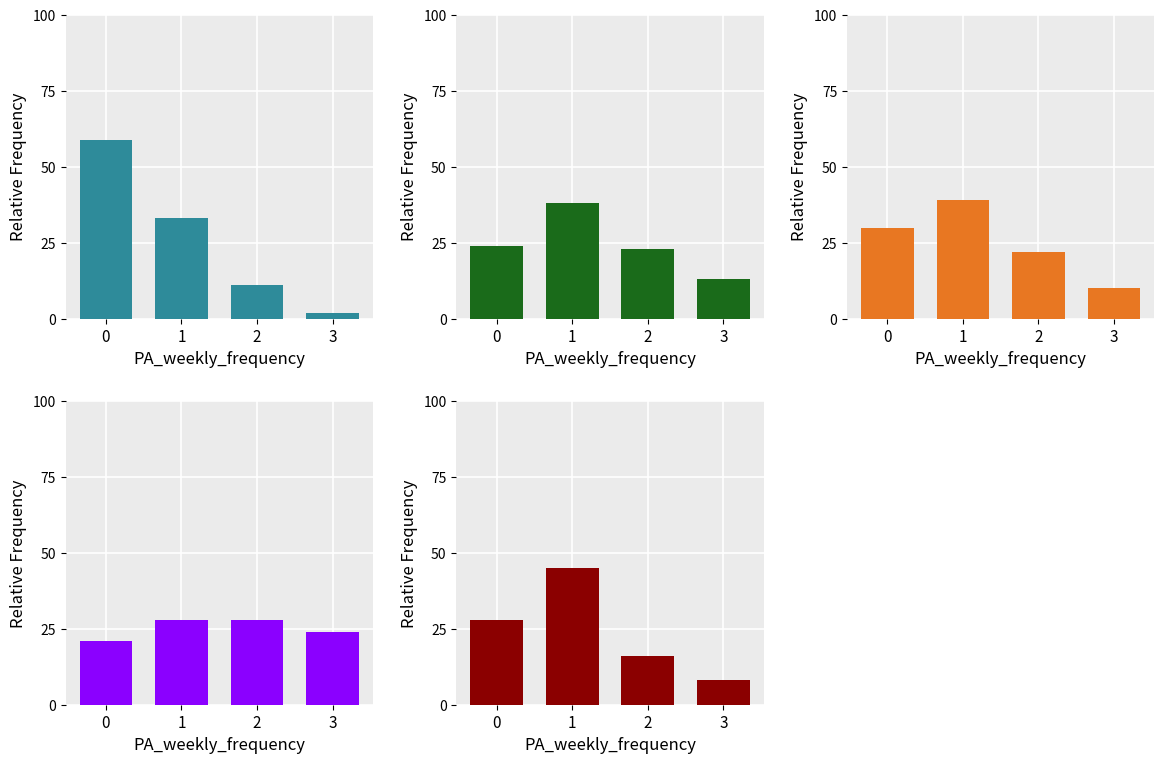

Is the value of orange at 0 greater than the value of darkred at 1?

No